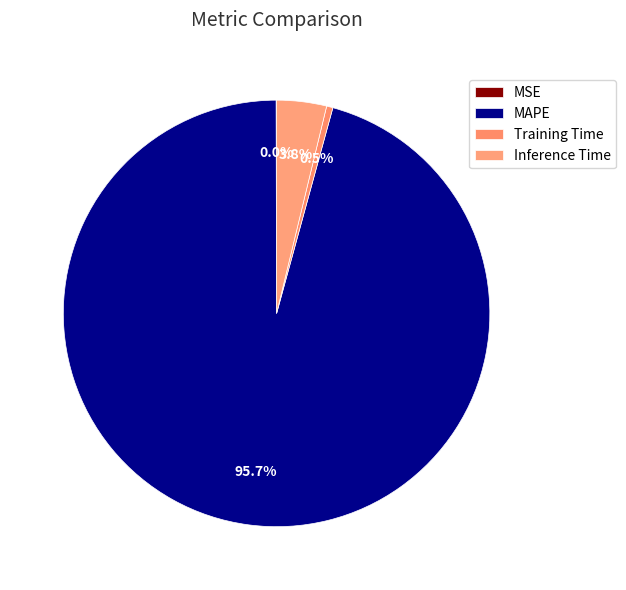

Does MAPE represent more than half of the total?

Yes